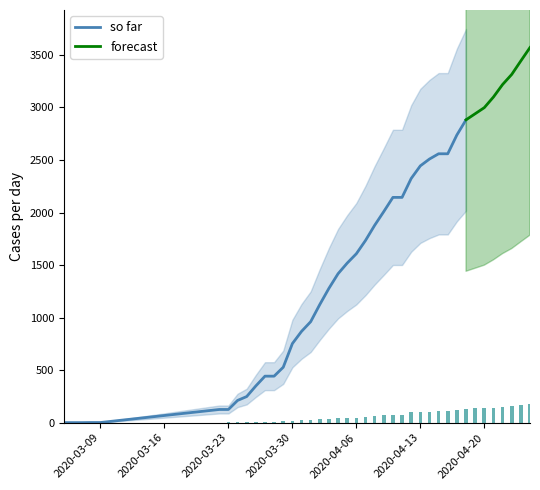

What is the label of the 24th bar from the right?

04-02-2020